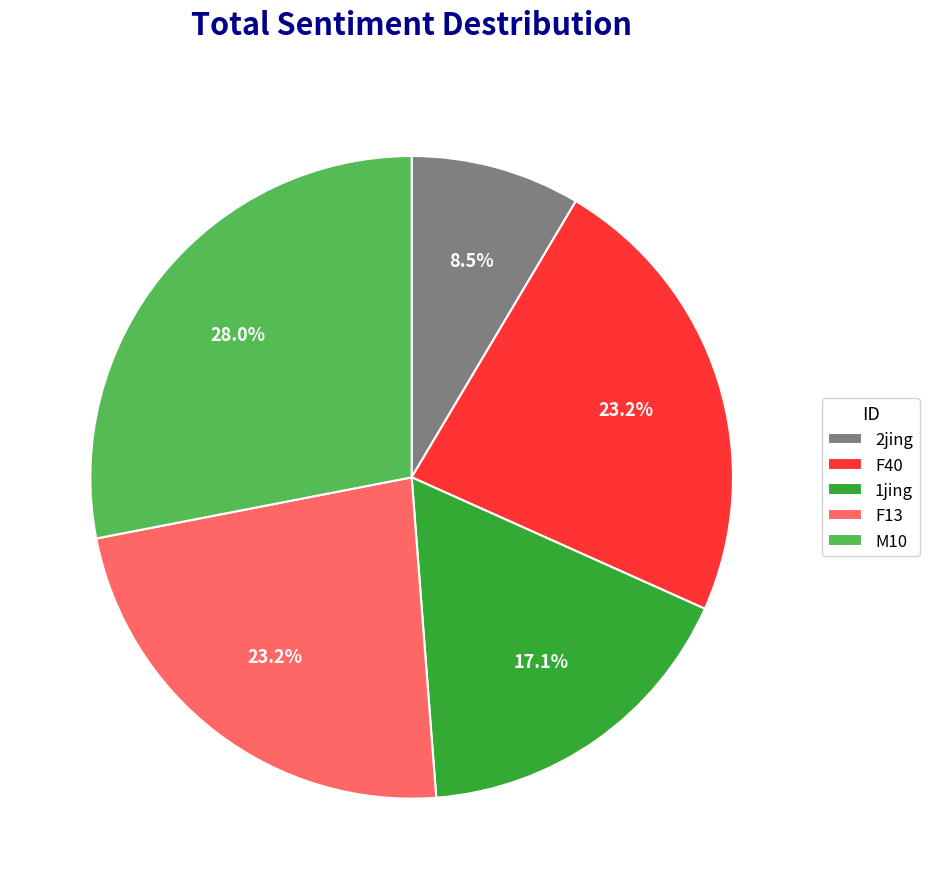

To the nearest percent, what percentage of the pie is F13?

23%